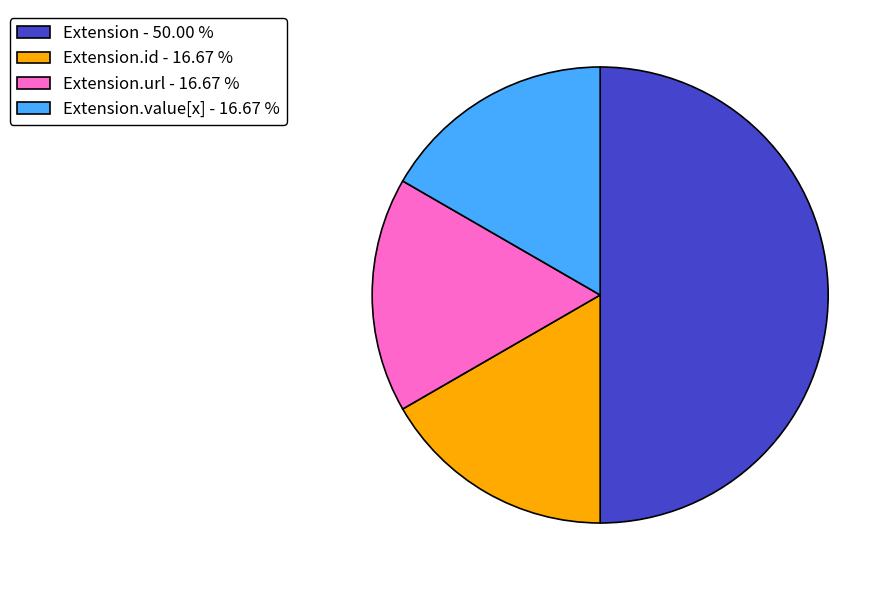

What is the largest slice in the pie chart?

Extension - 50.00 %